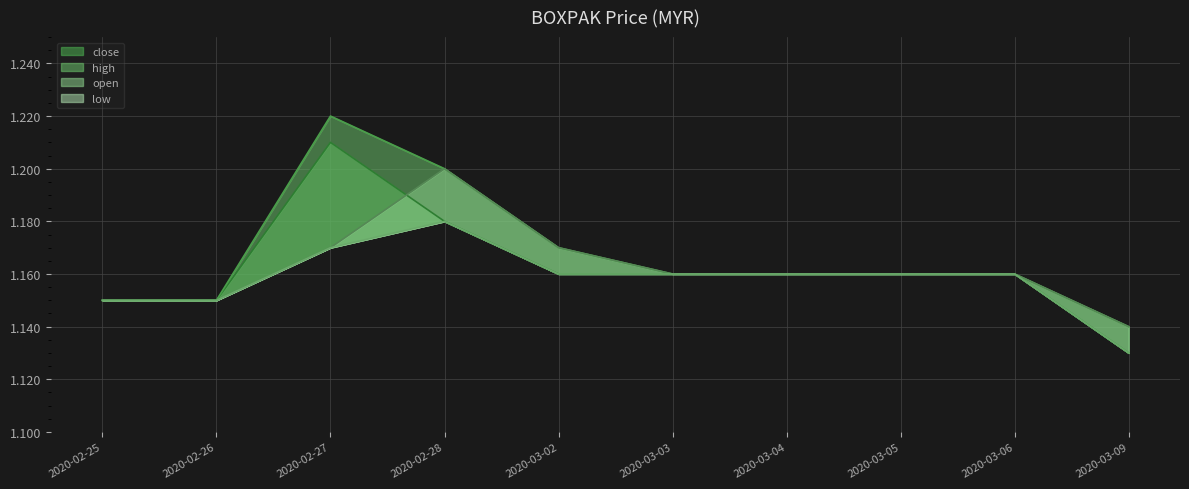

At which category does low reach its first local peak?

2020-02-28